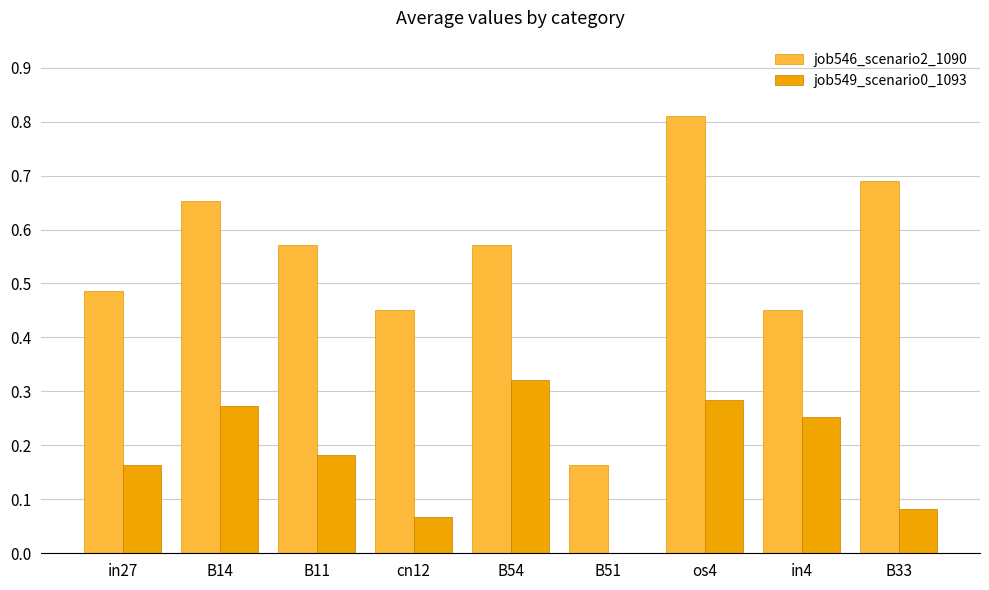

The value of job549_scenario0_1093 at B14 is 0.4. True or false?

False